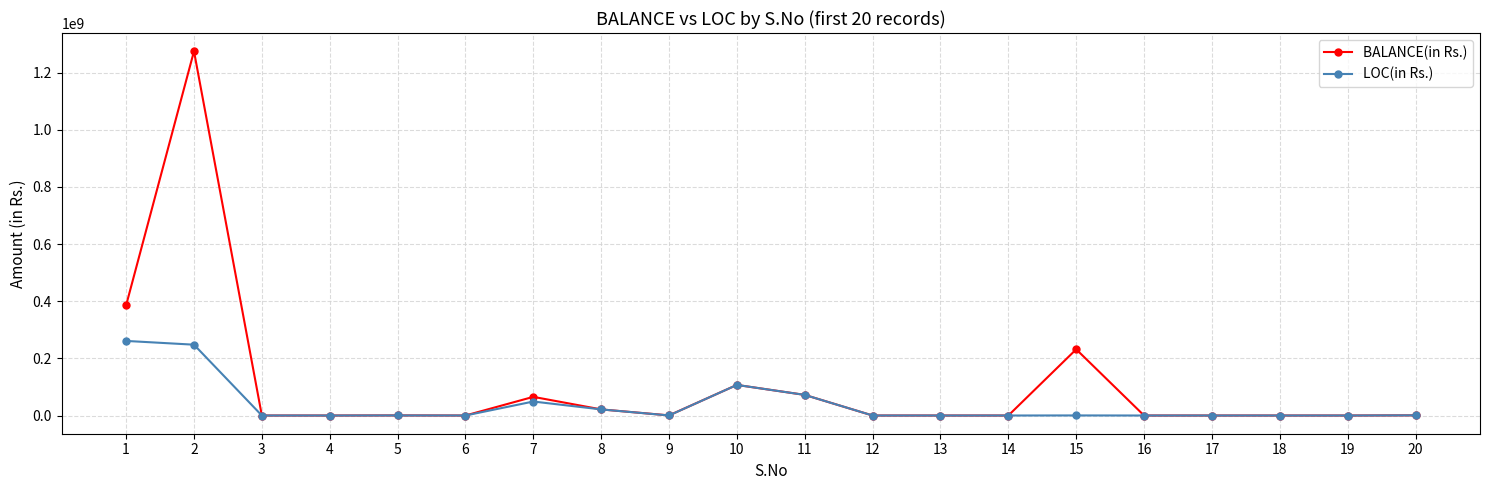

List the series in order of their peak value, lowest first.

LOC(in Rs.), BALANCE(in Rs.)